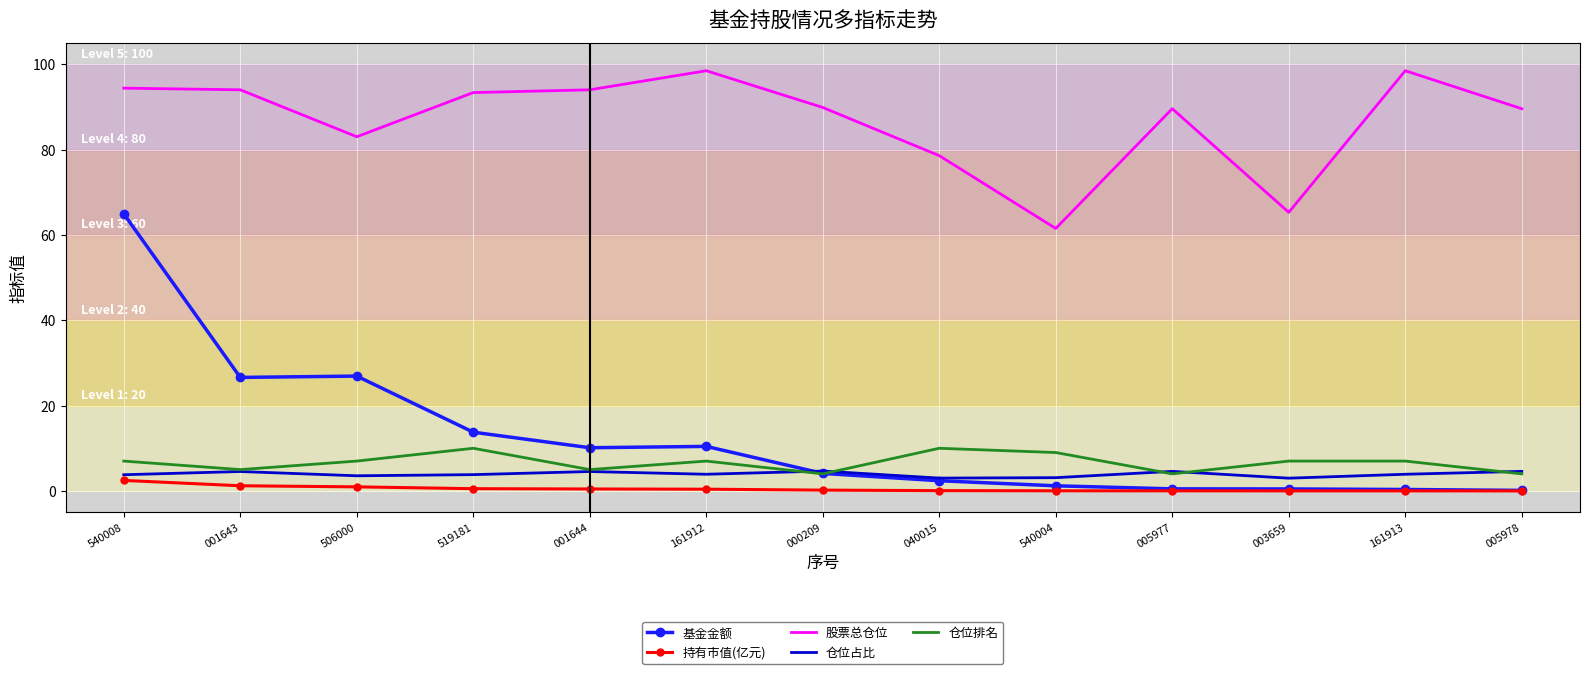

What value does the 仓位排名 series have at 161912?

7.0